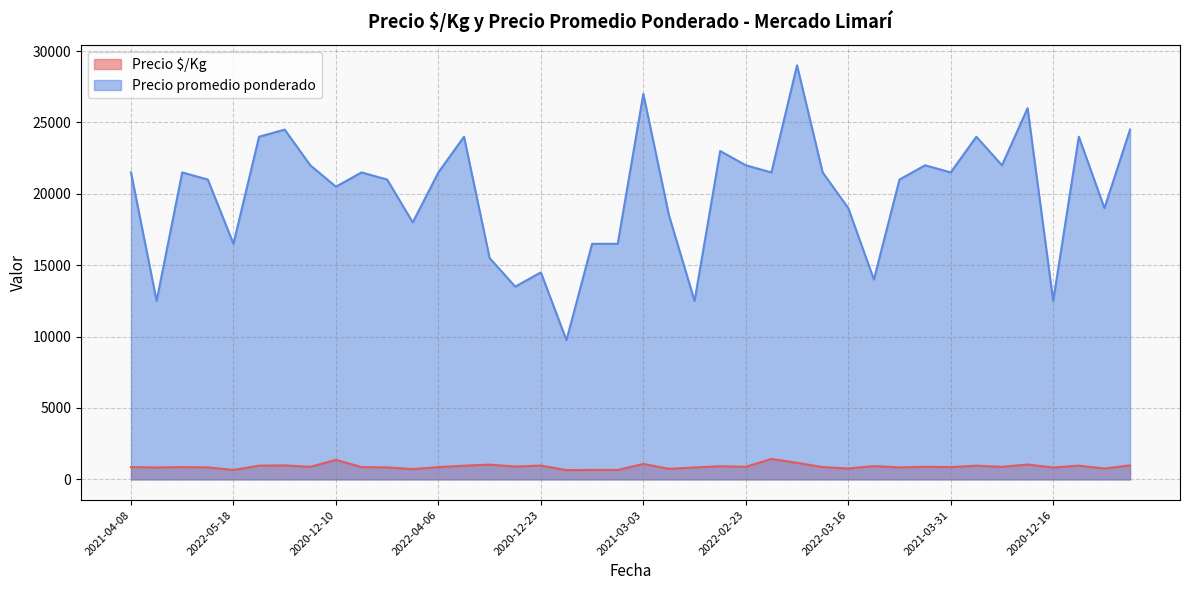

At which label is Precio $/Kg closest to 1041?

2021-12-23